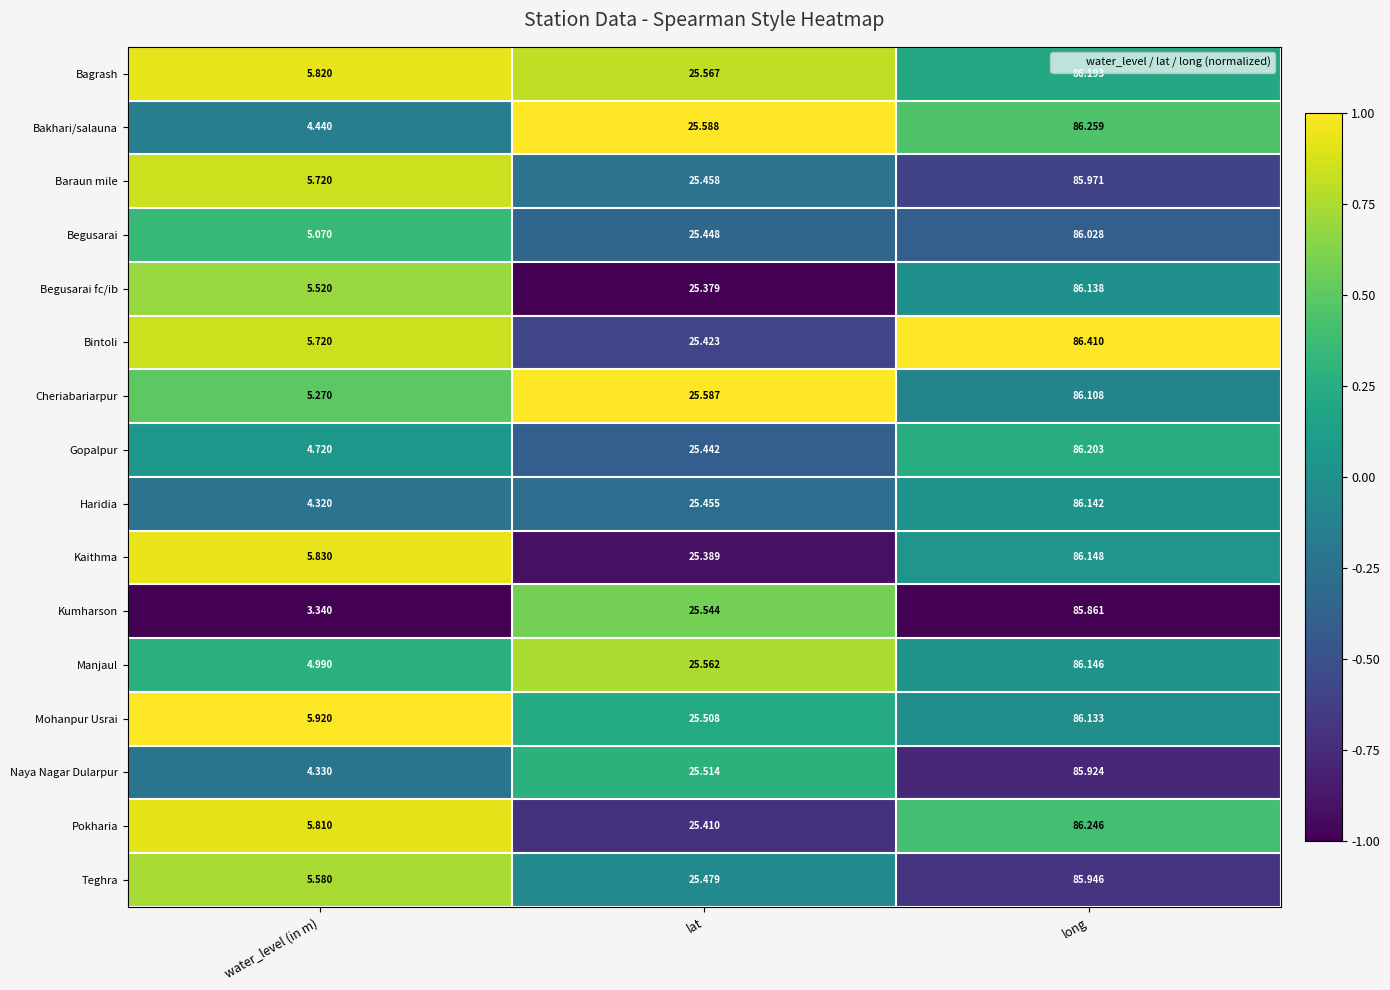

Which label corresponds to the largest value in the chart?

long